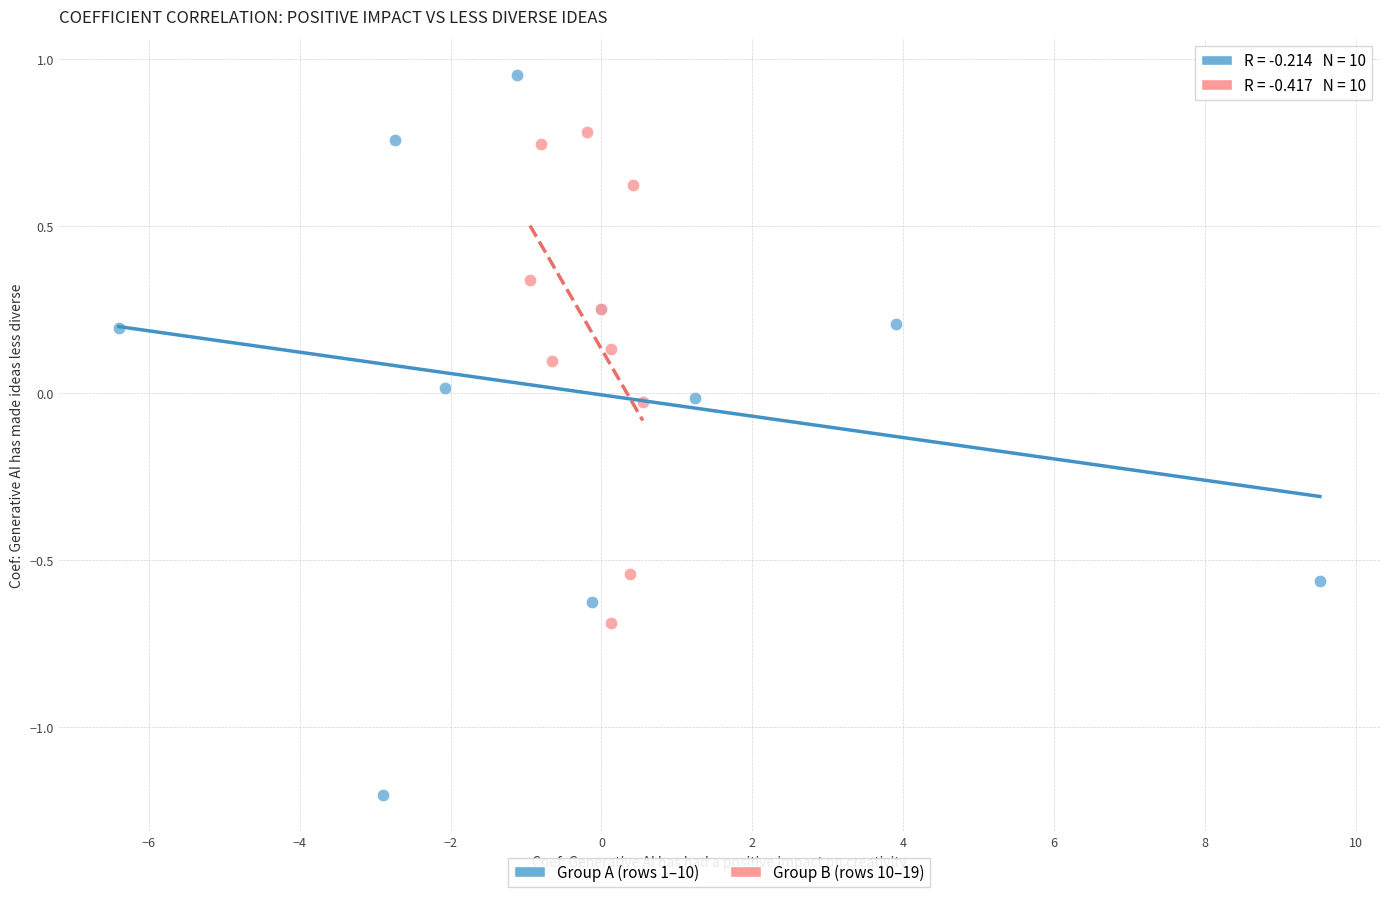

Which series has the widest spread of Y values?

Group A (rows 1–10)